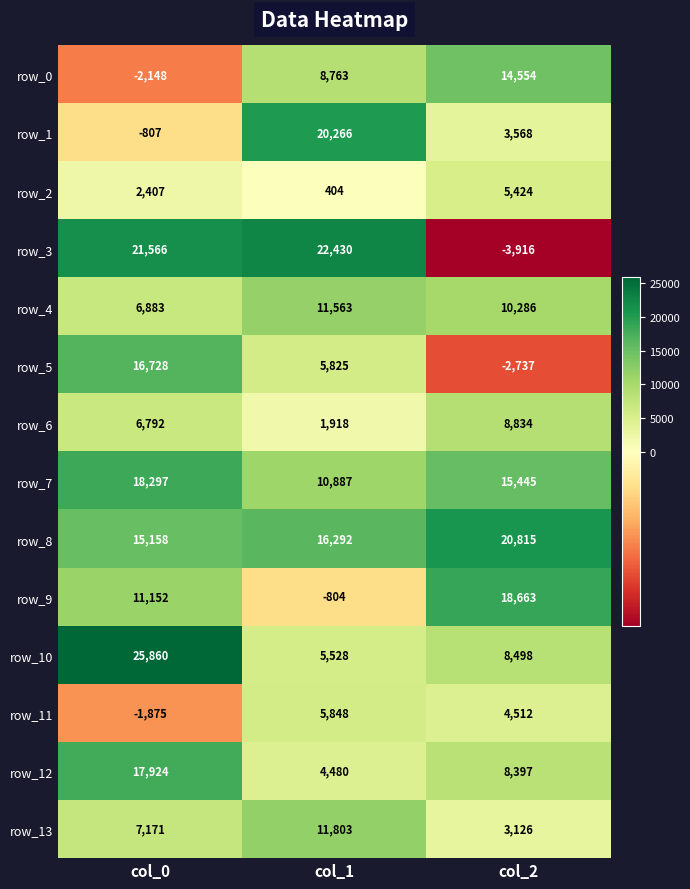

What is the difference between the highest and lowest values at col_0?

28008